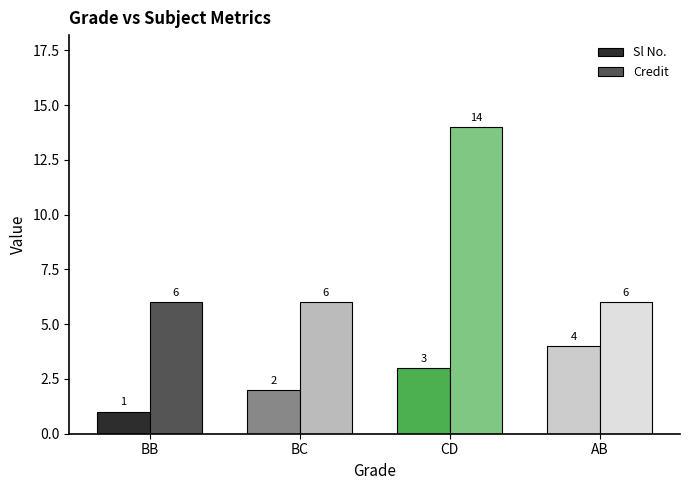

Reading right to left, what are all the values shown in this chart?

Sl No.: 4	3	2	1
Credit: 6	14	6	6